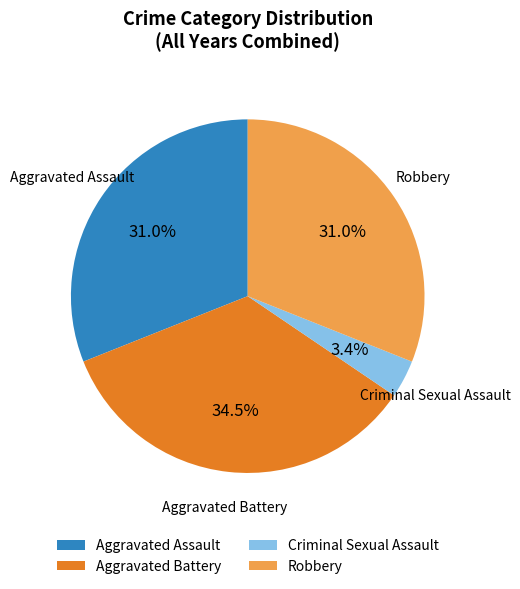

Which category has the biggest portion of the pie?

Aggravated Battery